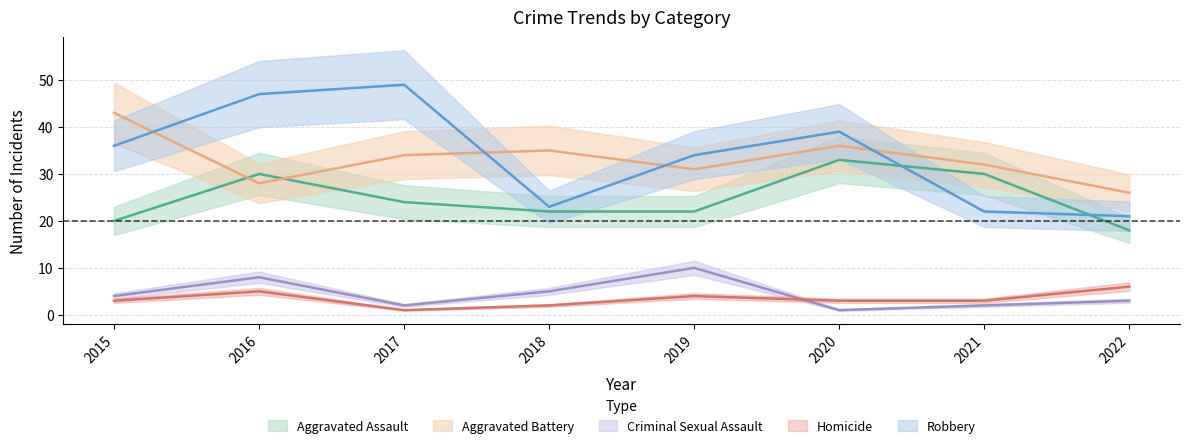

At which label does Aggravated Assault first exceed 24?

2016